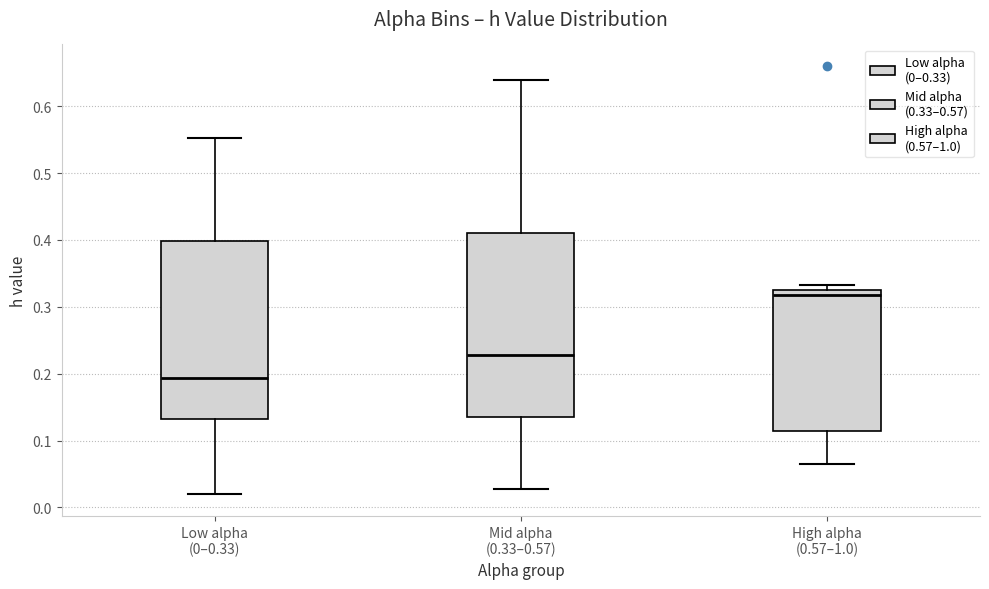

Reading left to right, transcribe this box plot: for each box, give where its median line is, the range the box spans, and where its two whiskers end, as read against the y-axis. The values are not printed on the chart, so give them approximately, as read against the axis.

Low alpha (0–0.33): median 0.19, box 0.13 to 0.40, whiskers 0.02 to 0.55
Mid alpha (0.33–0.57): median 0.23, box 0.13 to 0.41, whiskers 0.03 to 0.64
High alpha (0.57–1.0): median 0.32, box 0.11 to 0.33, whiskers 0.07 to 0.33 (just above the box's upper edge)